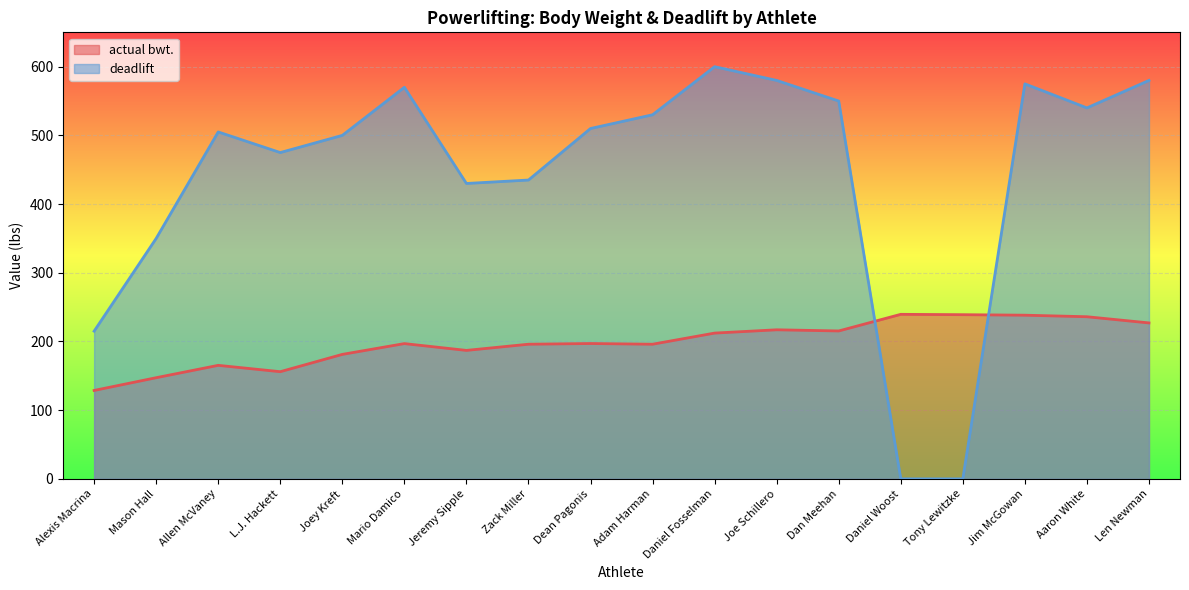

Which category has the lowest value across all series?

Daniel Woost